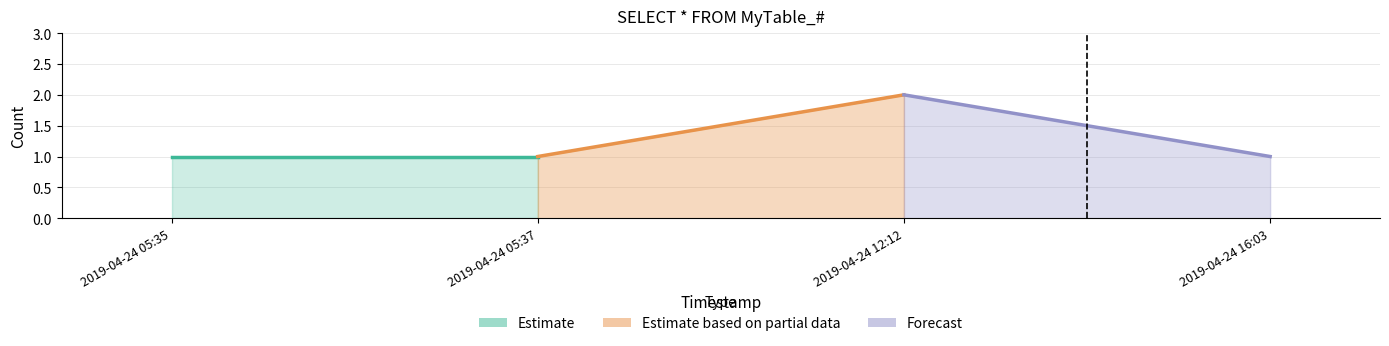

What is the average value?

1